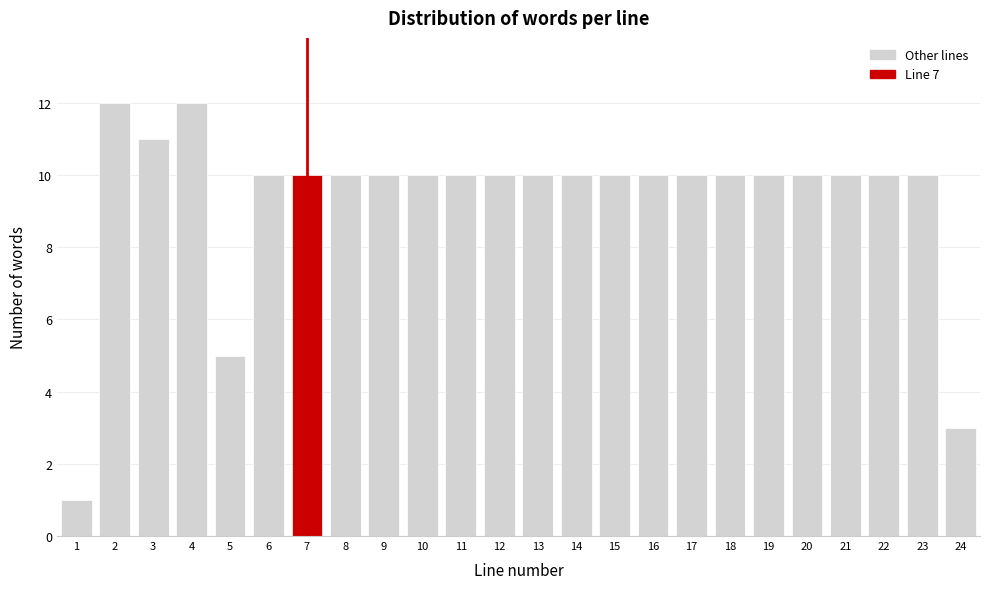

Reading left to right, extract all data points from this chart.

1=1	2=12	3=11	4=12	5=5	6=10	7=10	8=10	9=10	10=10	11=10	12=10	13=10	14=10	15=10	16=10	17=10	18=10	19=10	20=10	21=10	22=10	23=10	24=3